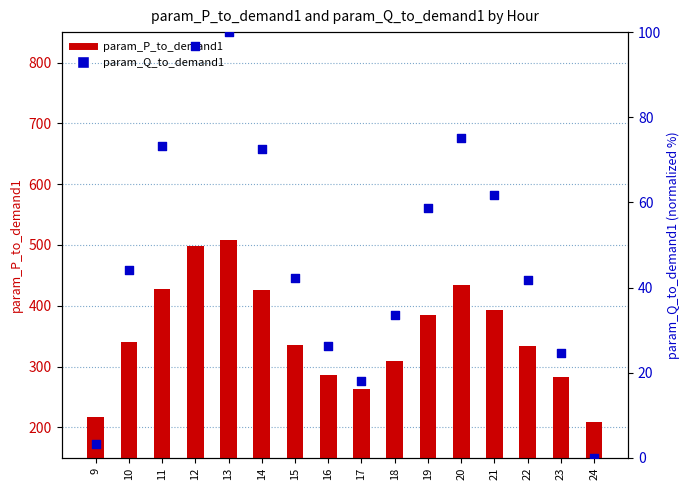

Which series has the widest spread of Y values?

param_P_to_demand1